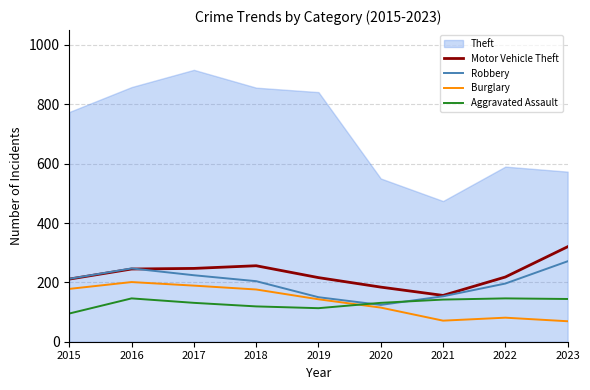

How many interior local valleys does the Aggravated Assault series have?

1